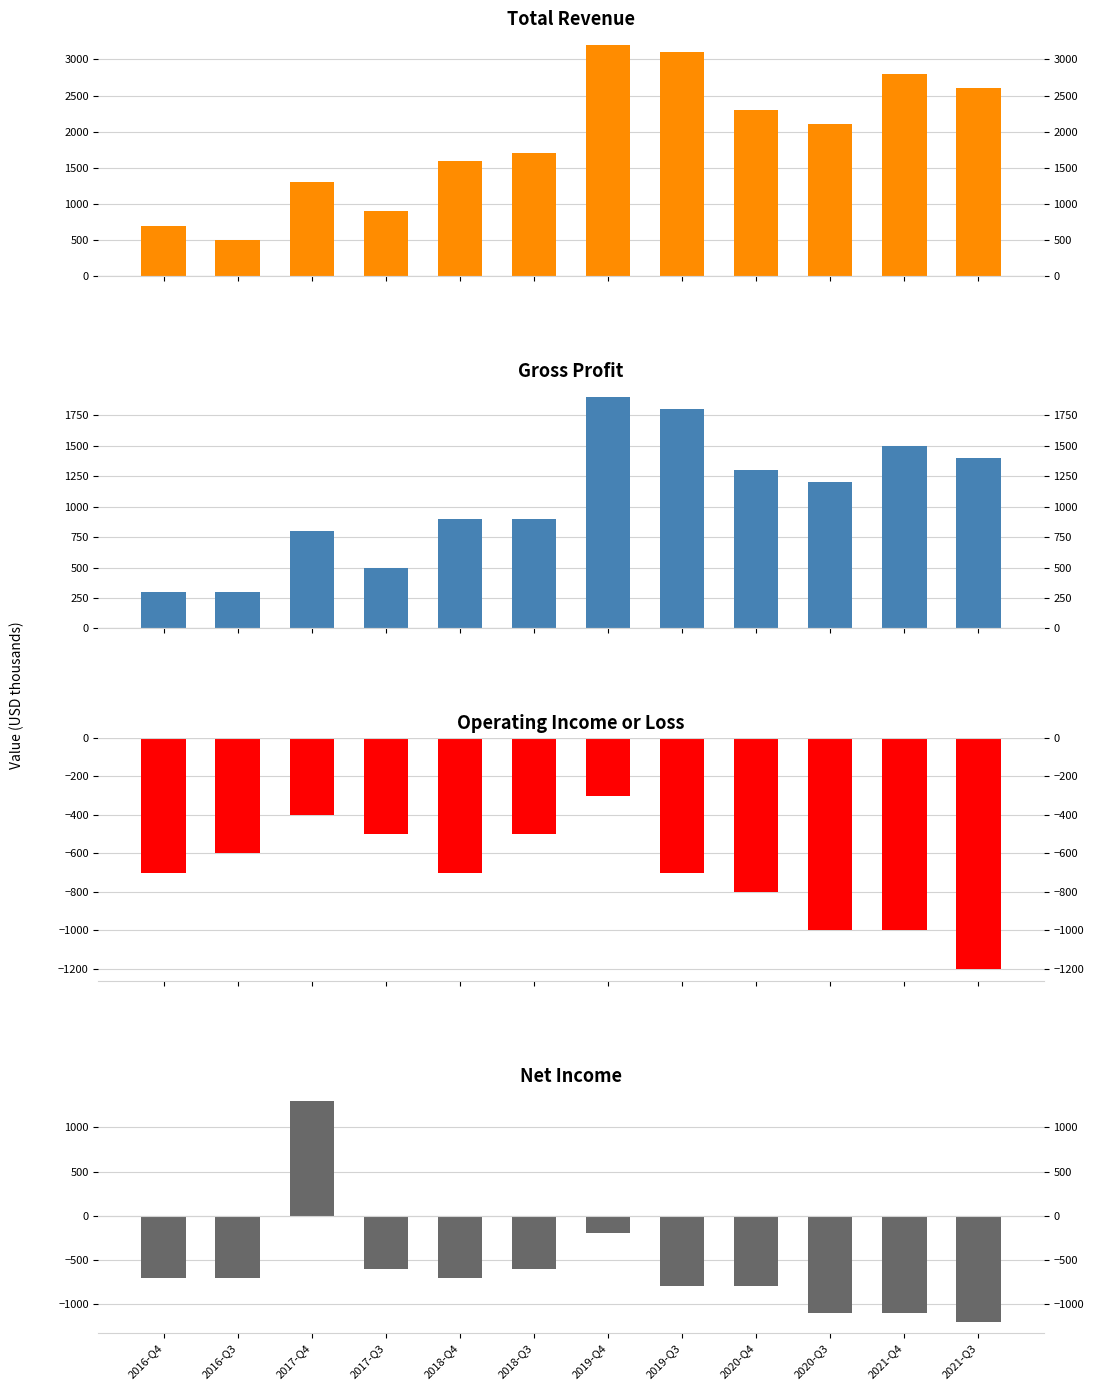

Reading left to right, extract all data points from this chart.

Total Revenue: 700	500	1300	900	1600	1700	3200	3100	2300	2100	2800	2600
Gross Profit: 300	300	800	500	900	900	1900	1800	1300	1200	1500	1400
Operating Income or Loss: -700	-600	-400	-500	-700	-500	-300	-700	-800	-1000	-1000	-1200
Net Income: -700	-700	1300	-600	-700	-600	-200	-800	-800	-1100	-1100	-1200